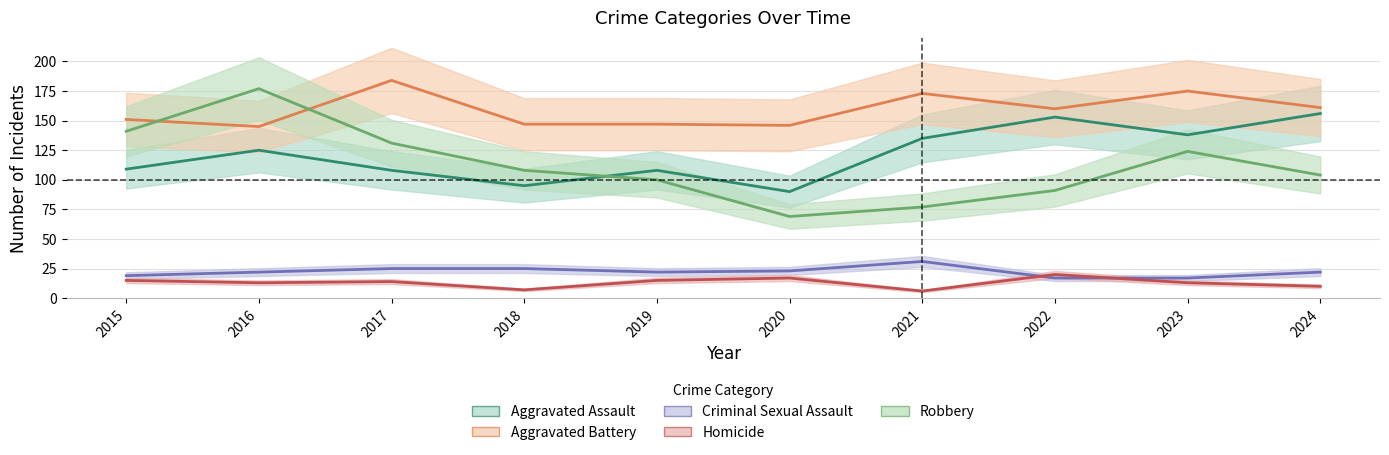

Which category has the lowest value across all series?

2021